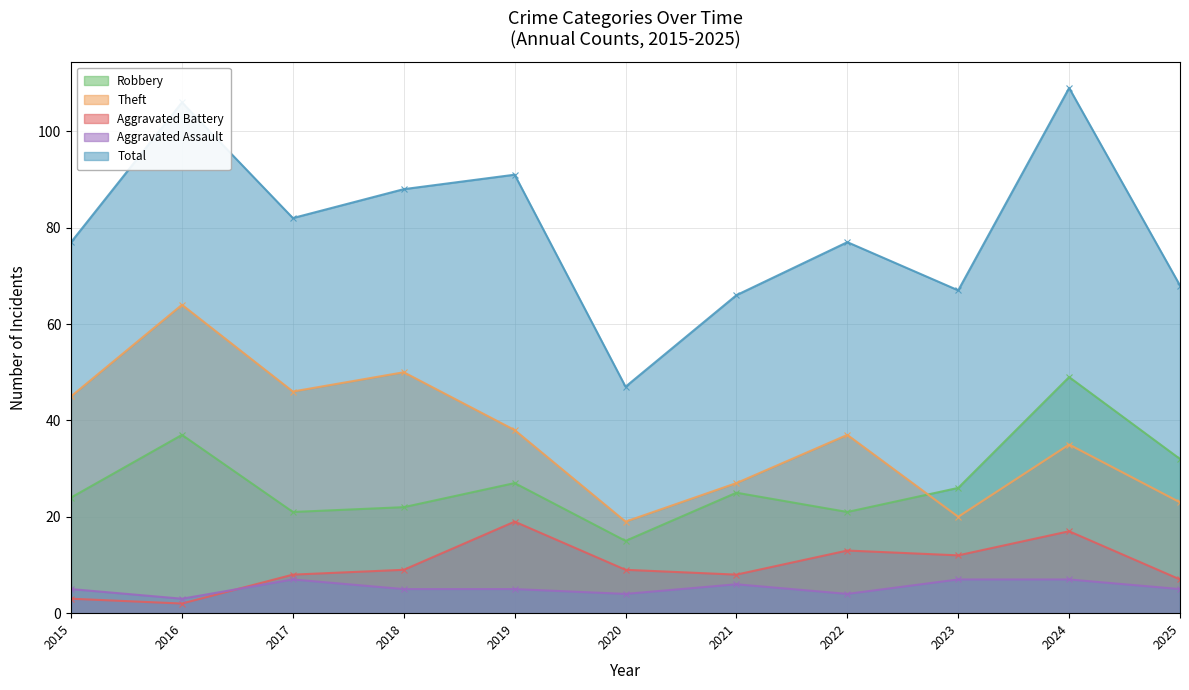

What is the average value of the Aggravated Battery series?

10